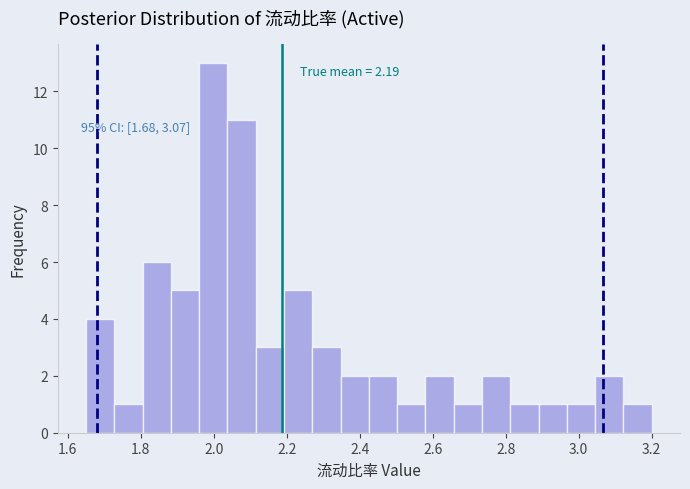

Around what value on the x-axis is the tallest bar? Give the approximate position of its centre, as read against the axis.

2.00